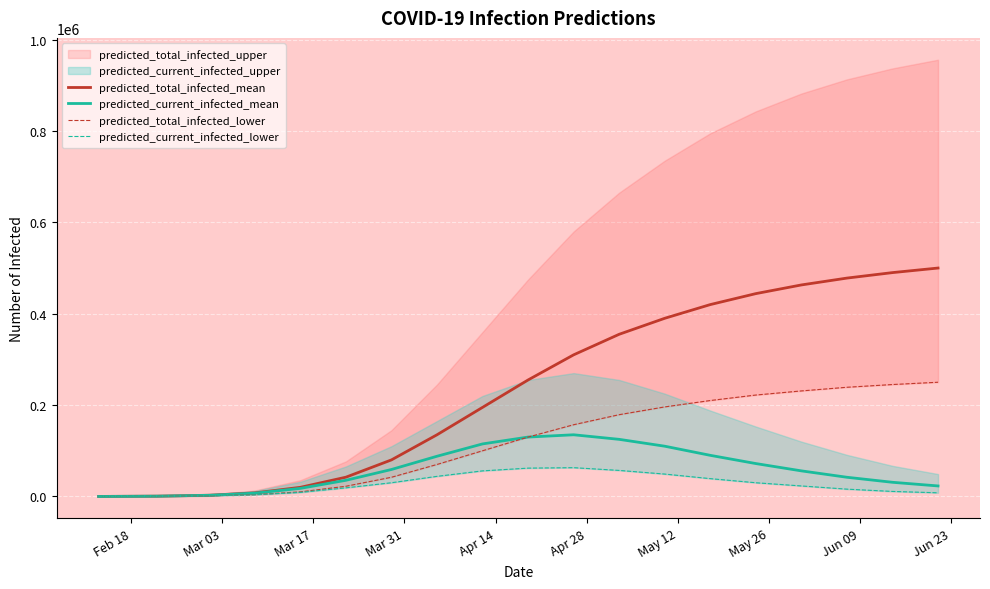

True or false: predicted_total_infected_lower and predicted_current_infected_lower cross at least once.

False